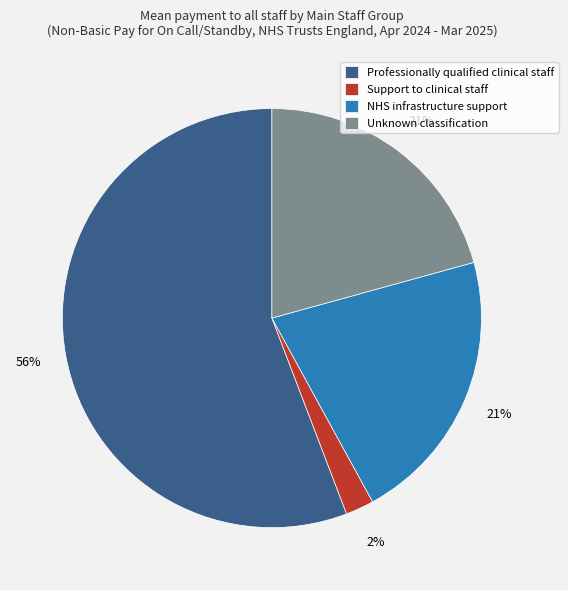

To the nearest percent, what is the difference between the Support to clinical staff and Unknown classification slice percentages?

19%